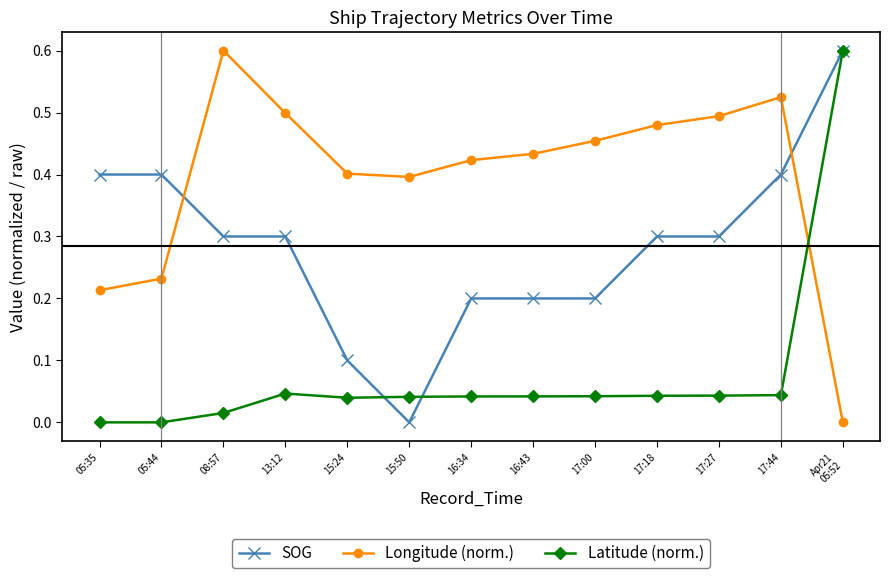

What is the maximum value shown in the chart?

0.6